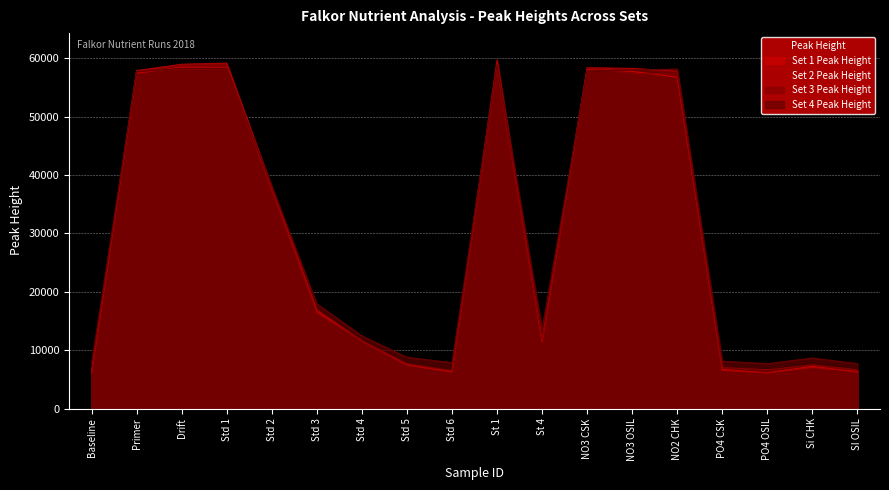

What is the greatest value displayed?

59691